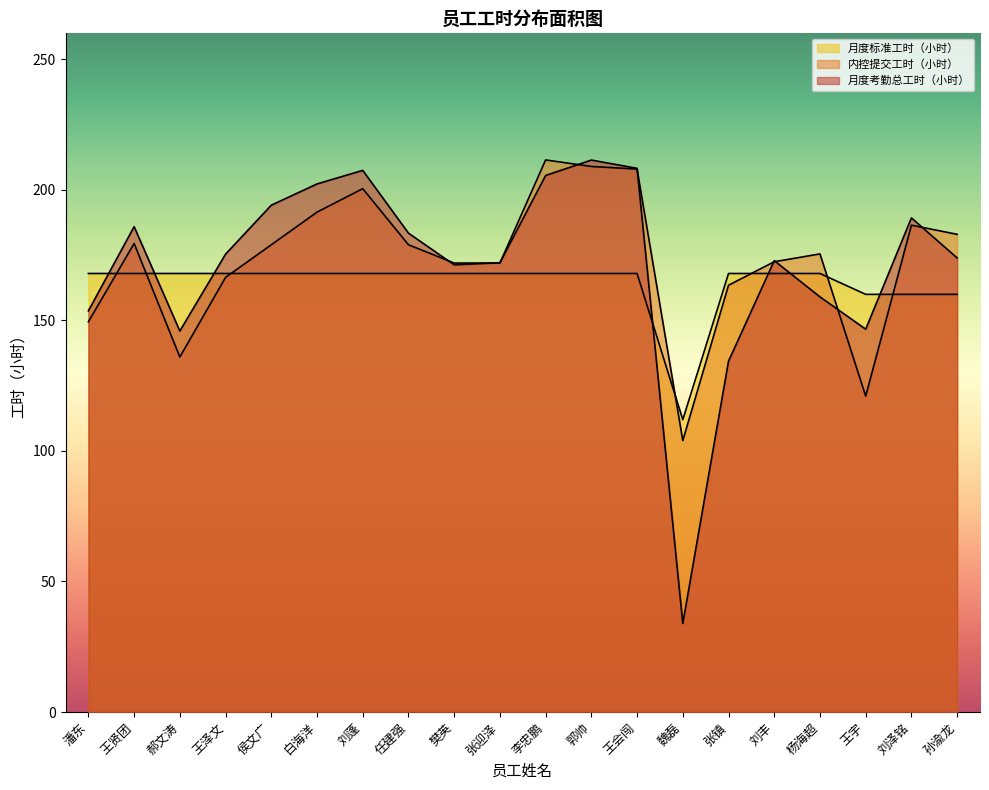

How many times do 内控提交工时（小时） and 月度考勤总工时（小时） cross each other?

9